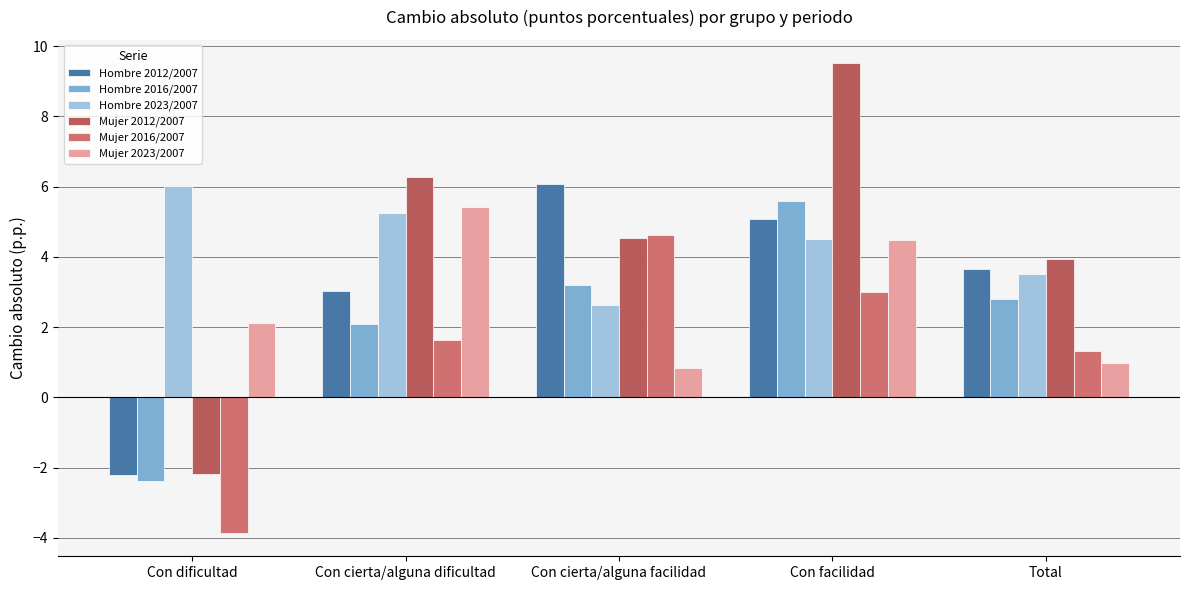

What is the label of the 3rd bar from the right?

Con cierta/alguna facilidad